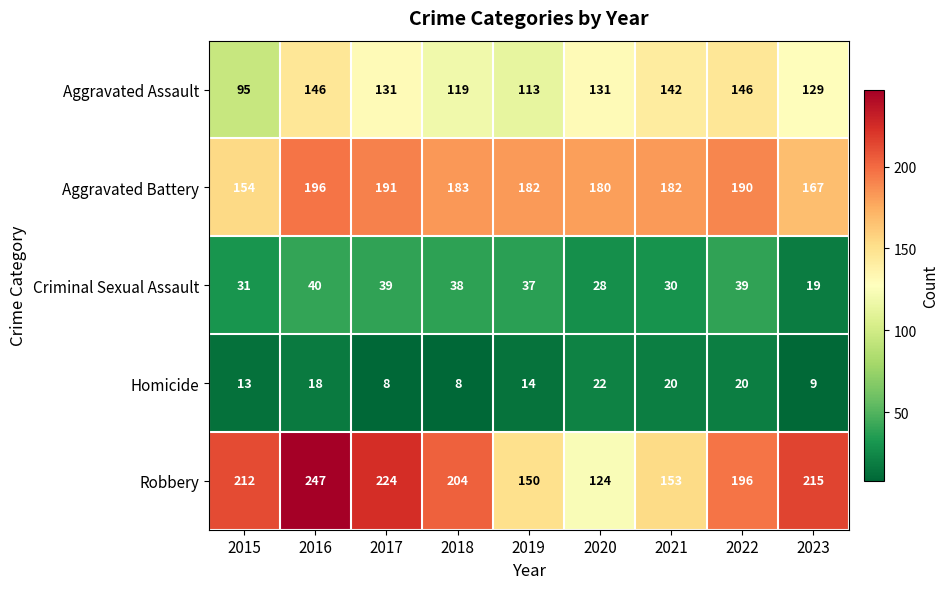

True or false: Homicide has a value of 14 at 2023.

False